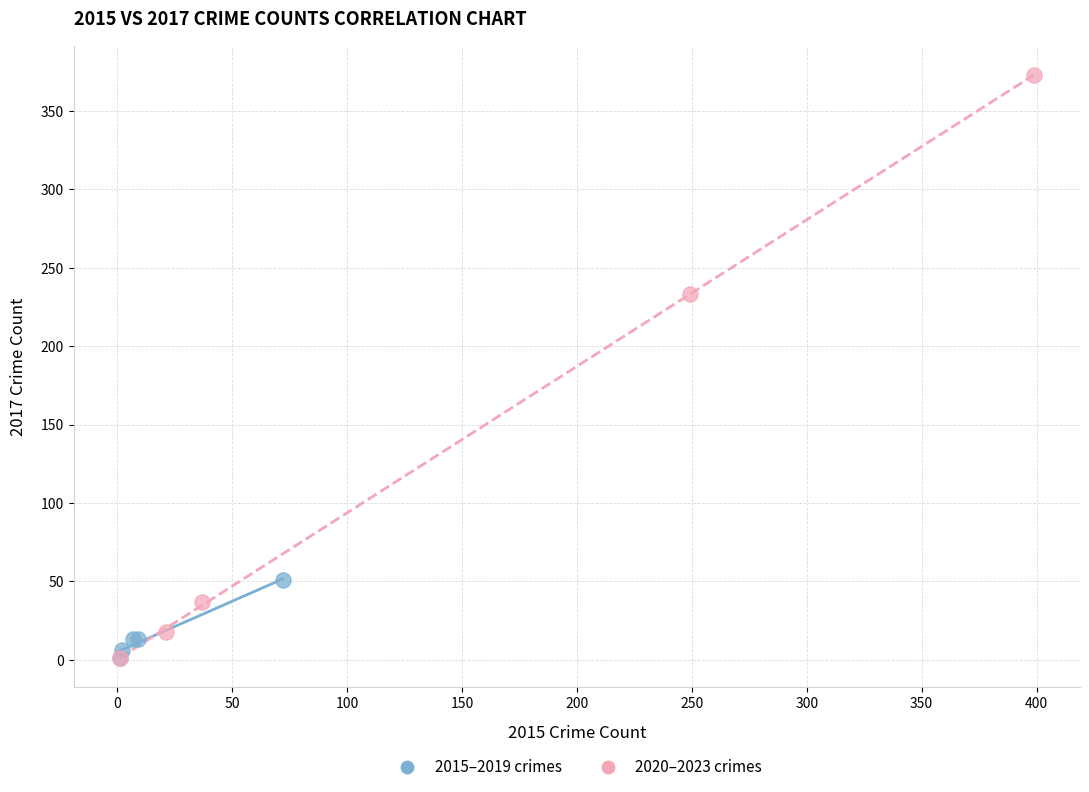

Which series contains the highest Y value?

2020–2023 crimes